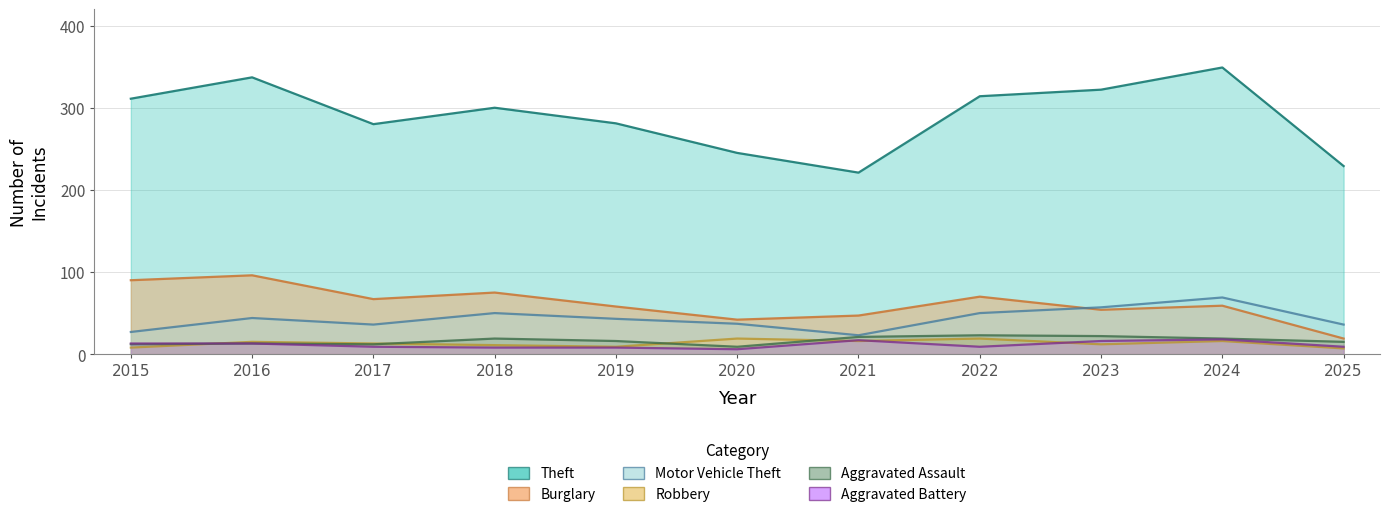

What is the sum of all Aggravated Assault values?

181